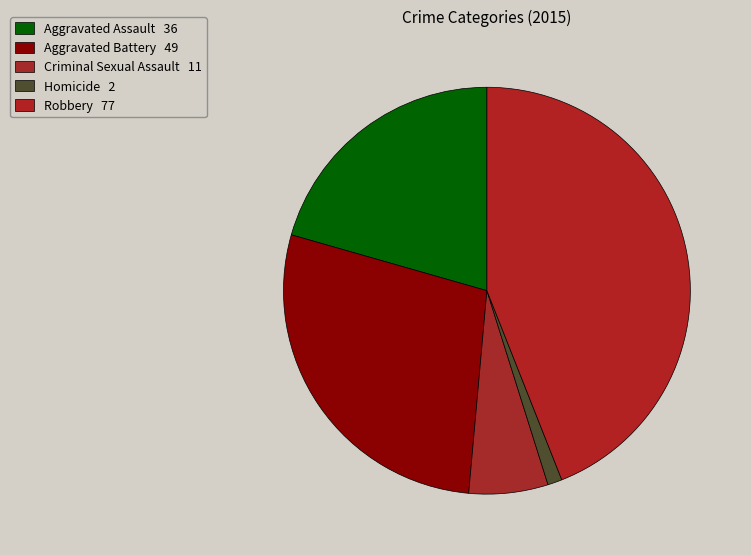

Is there any slice that represents more than half of the pie?

No